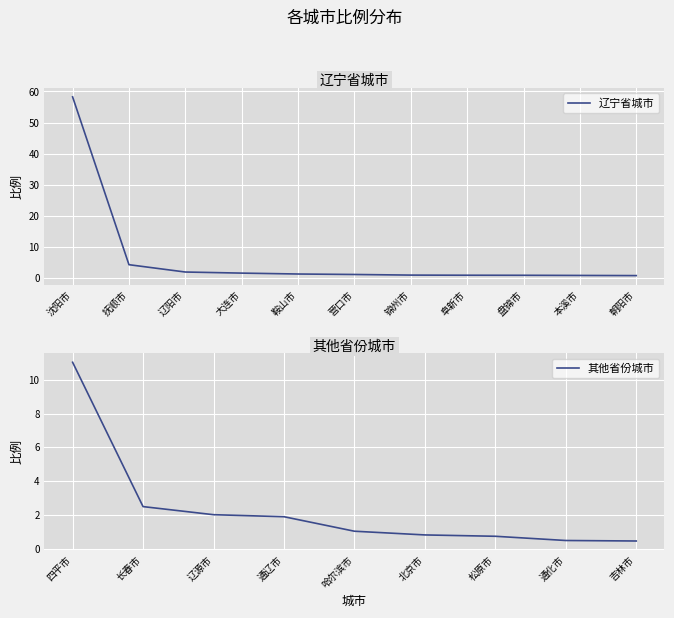

What is the maximum value shown in the chart?

58.3